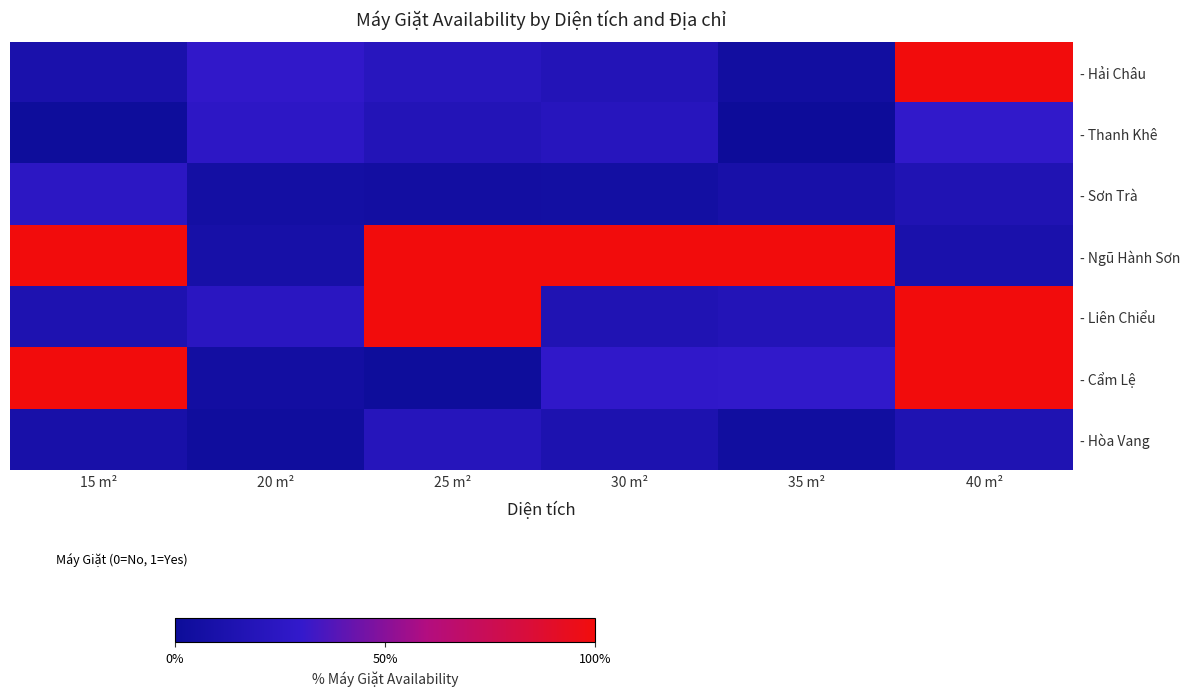

Reading left to right, transcribe all the data shown in this chart.

- Hải Châu: 15 m²=0.1	20 m²=0.3	25 m²=0.2	30 m²=0.2	35 m²=0.0	40 m²=1.0
- Thanh Khê: 15 m²=0.0	20 m²=0.3	25 m²=0.2	30 m²=0.2	35 m²=0.0	40 m²=0.3
- Sơn Trà: 15 m²=0.2	20 m²=0.1	25 m²=0.1	30 m²=0.1	35 m²=0.1	40 m²=0.2
- Ngũ Hành Sơn: 15 m²=1.0	20 m²=0.1	25 m²=1.0	30 m²=1.0	35 m²=1.0	40 m²=0.1
- Liên Chiểu: 15 m²=0.1	20 m²=0.2	25 m²=1.0	30 m²=0.2	35 m²=0.2	40 m²=1.0
- Cẩm Lệ: 15 m²=1.0	20 m²=0.1	25 m²=0.0	30 m²=0.3	35 m²=0.3	40 m²=1.0
- Hòa Vang: 15 m²=0.1	20 m²=0.0	25 m²=0.2	30 m²=0.1	35 m²=0.0	40 m²=0.1